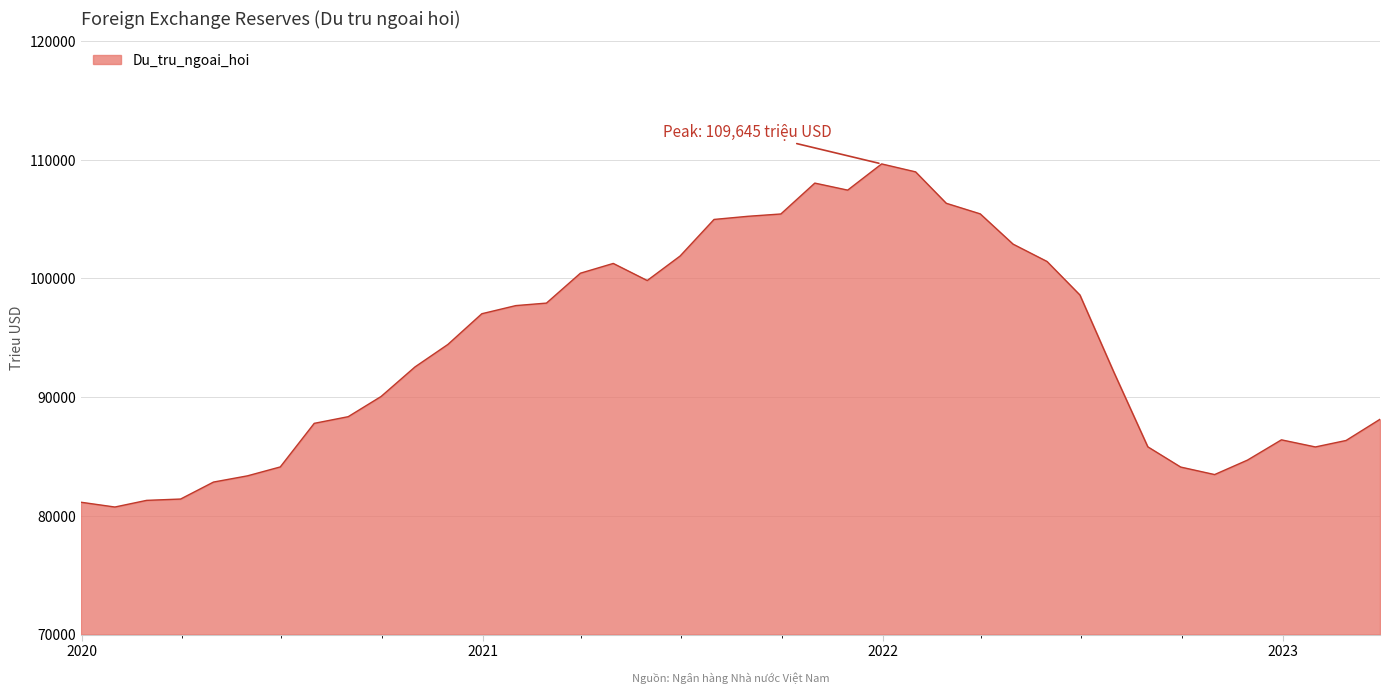

What is the smallest value displayed?

80741.0